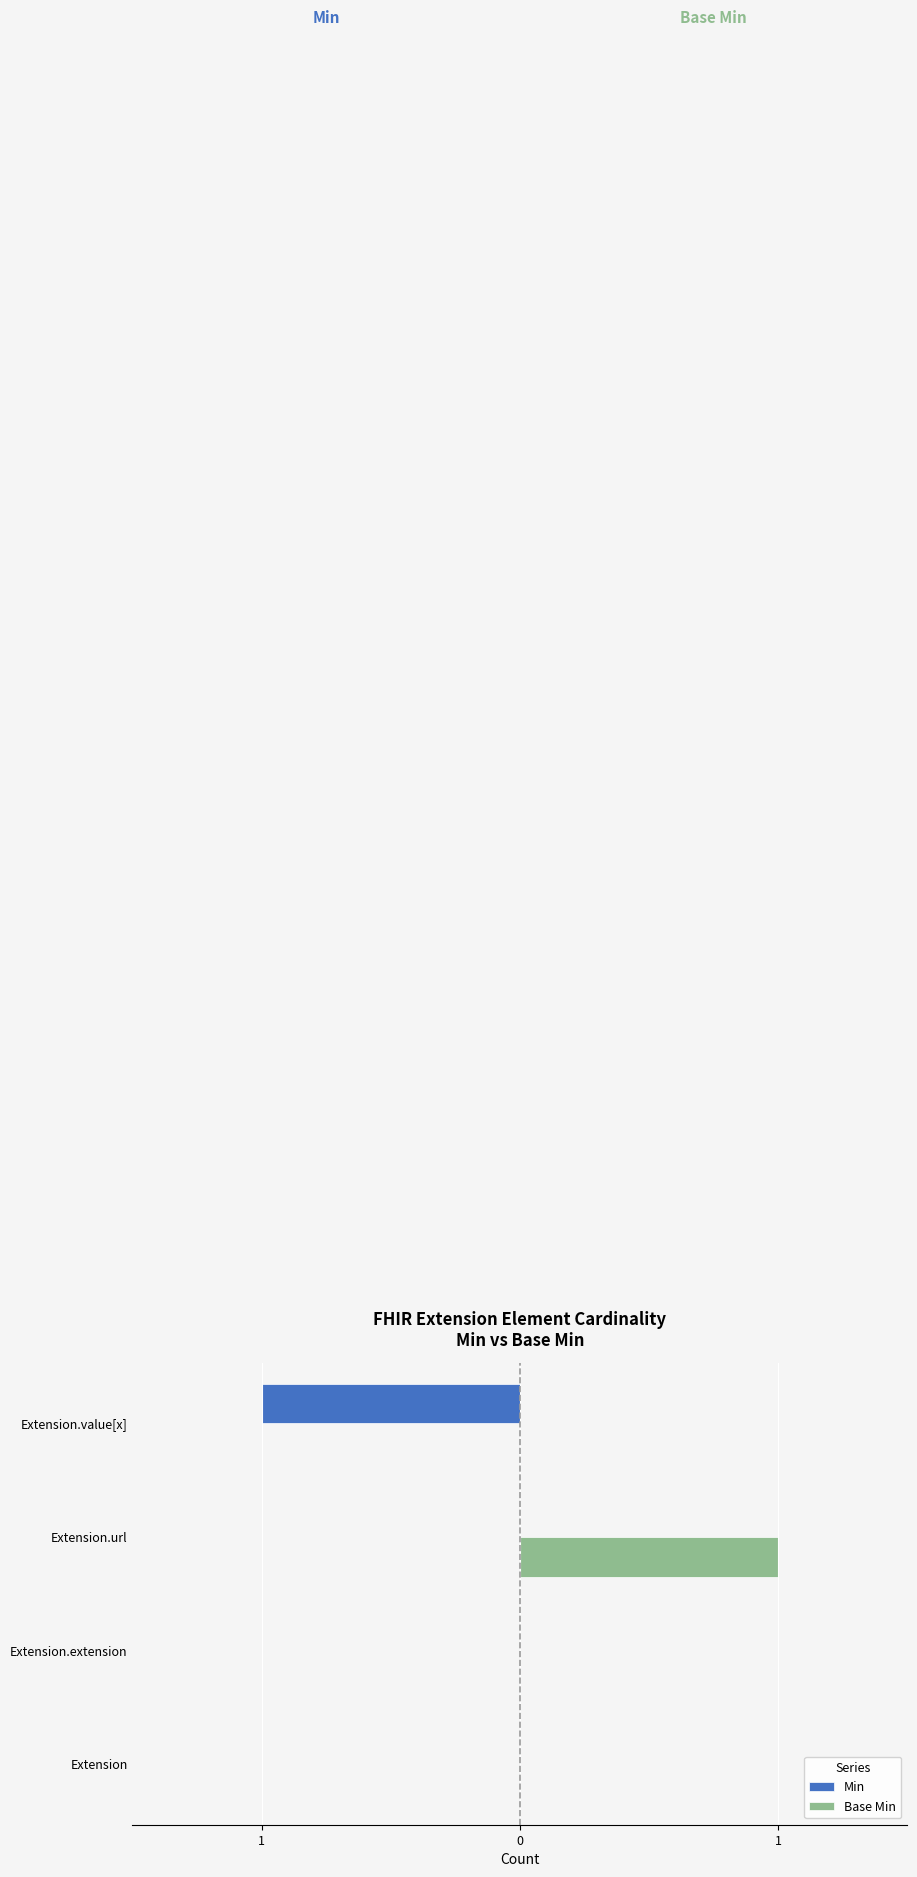

Which series has the largest total across all categories?

Base Min